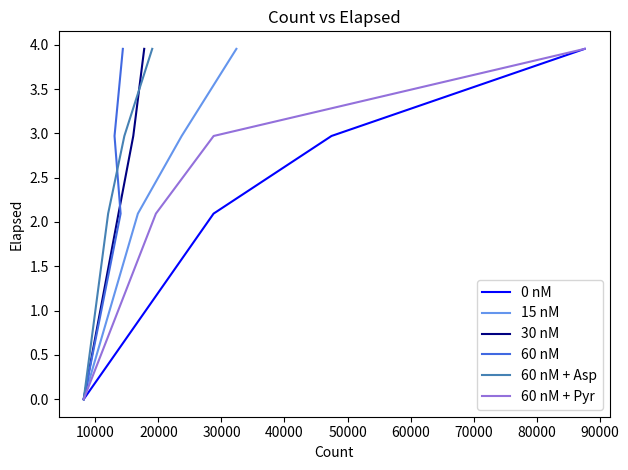

Reading right to left, what are all the values shown in this chart?

0 nM: 4.0	3.0	2.1	0.0
15 nM: 4.0	3.0	2.1	0.0
30 nM: 4.0	3.0	2.1	0.0
60 nM: 4.0	3.0	2.1	0.0
60 nM + Asp: 4.0	3.0	2.1	0.0
60 nM + Pyr: 4.0	3.0	2.1	0.0